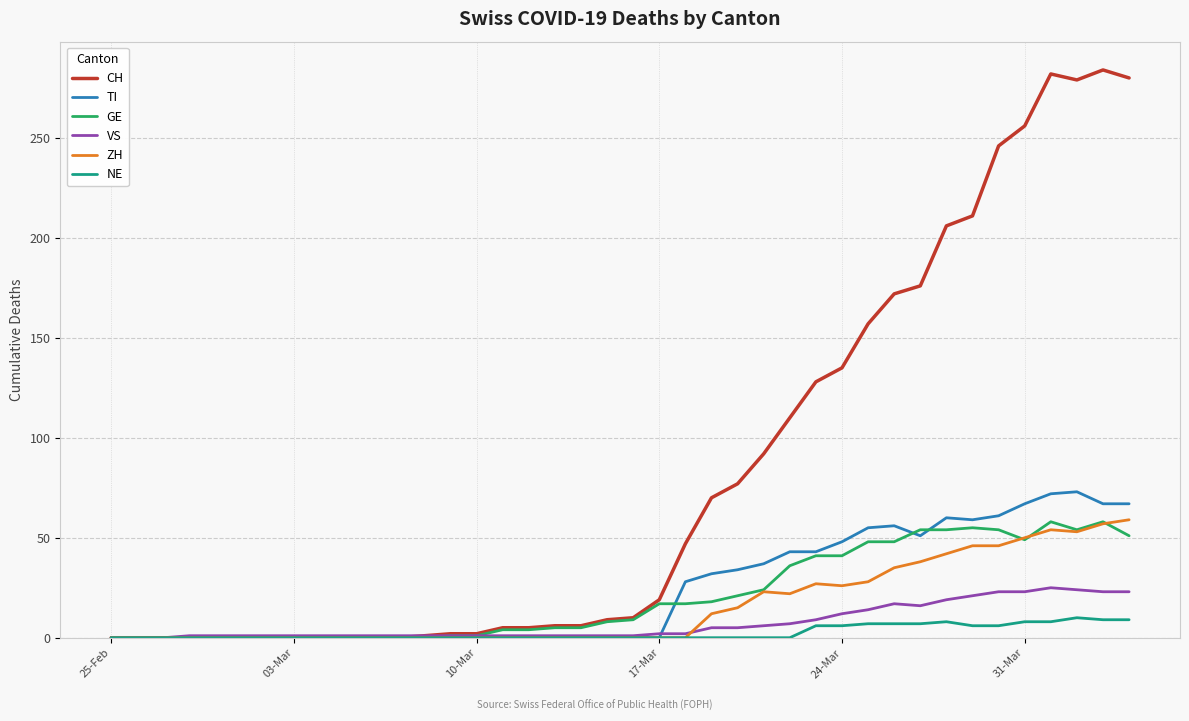

Which series has the largest range (max minus min)?

CH